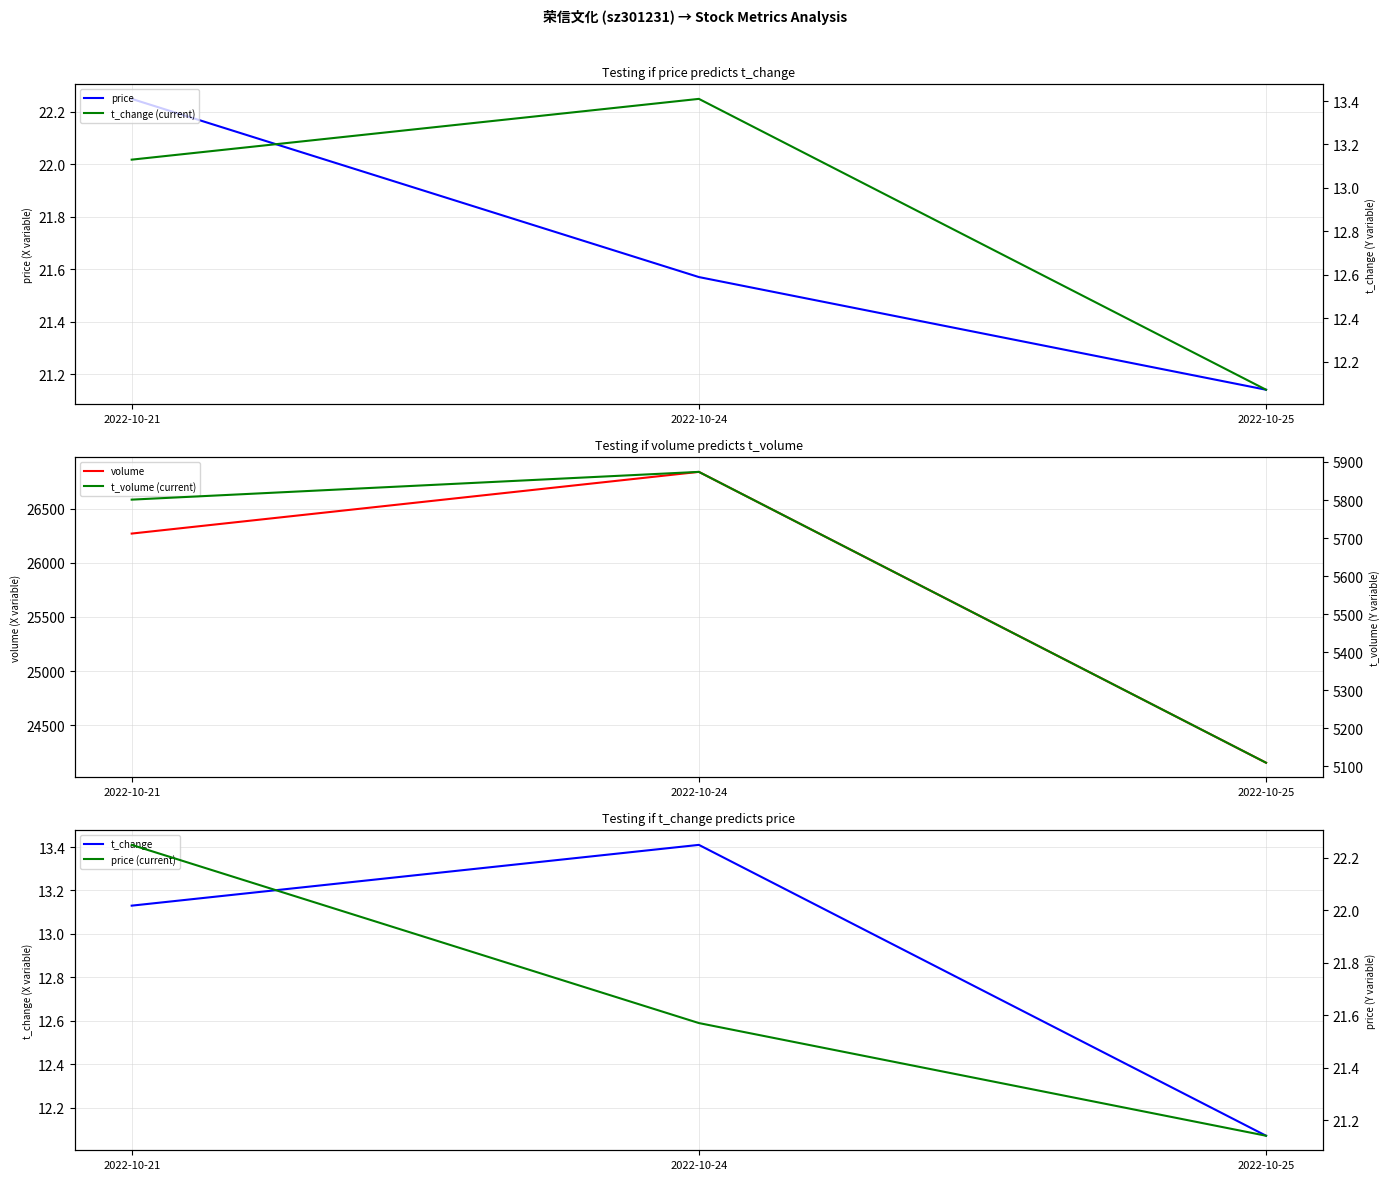

At which category is the sum across all series the highest?

2022-10-24